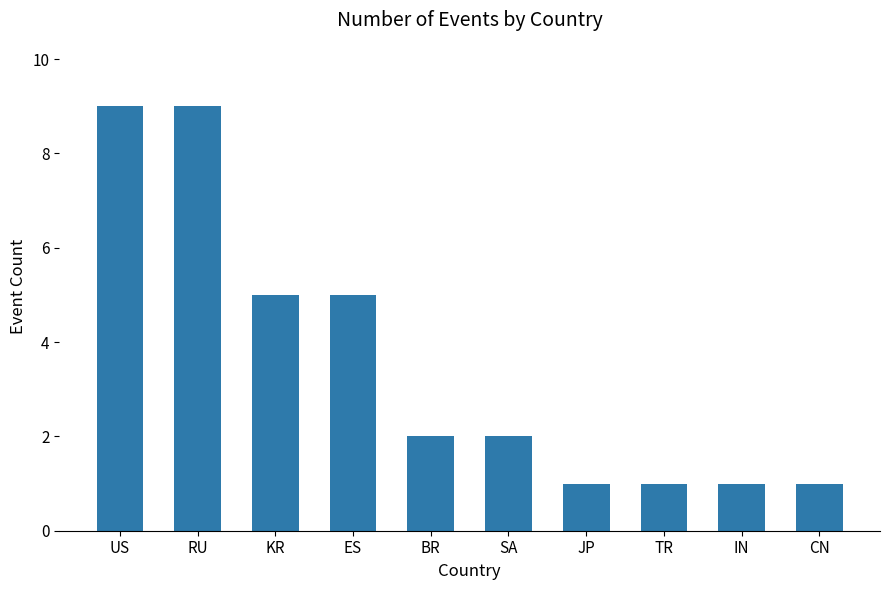

The chart shows a value of 1 at JP. True or false?

True